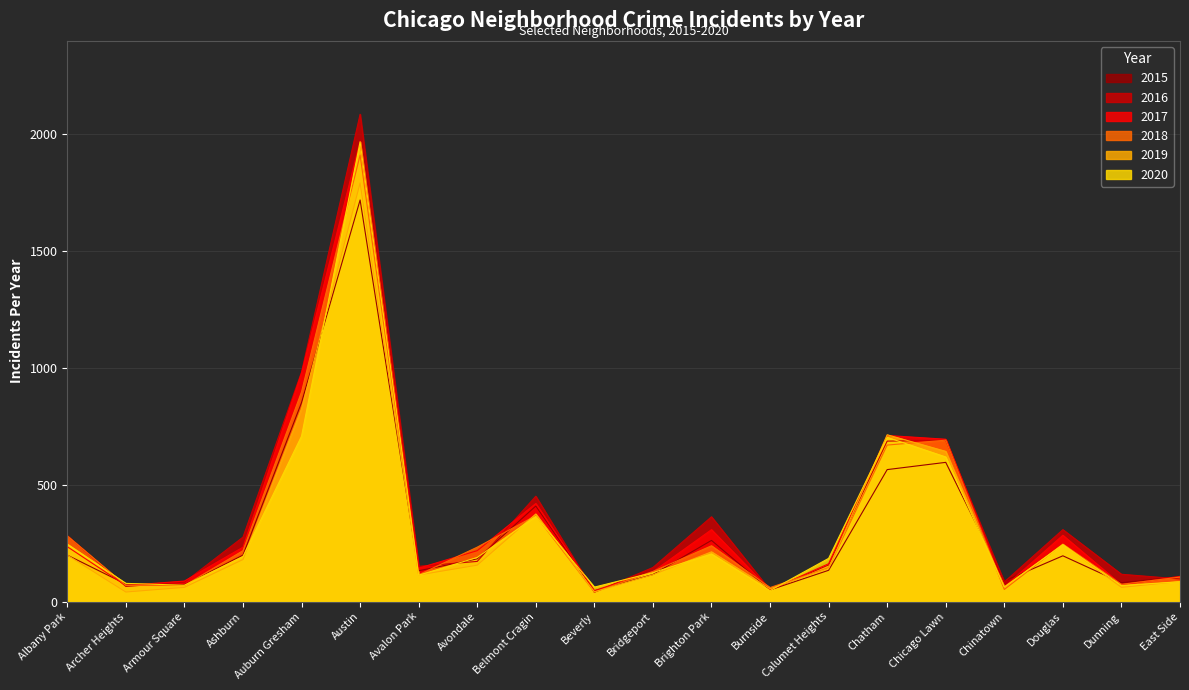

The 2017 series shows 235 at Albany Park. True or false?

True